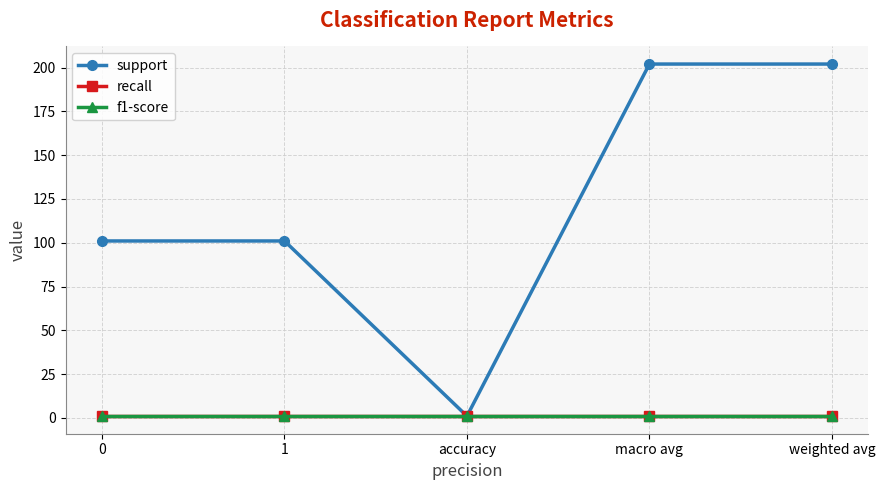

What position from the right is accuracy?

3